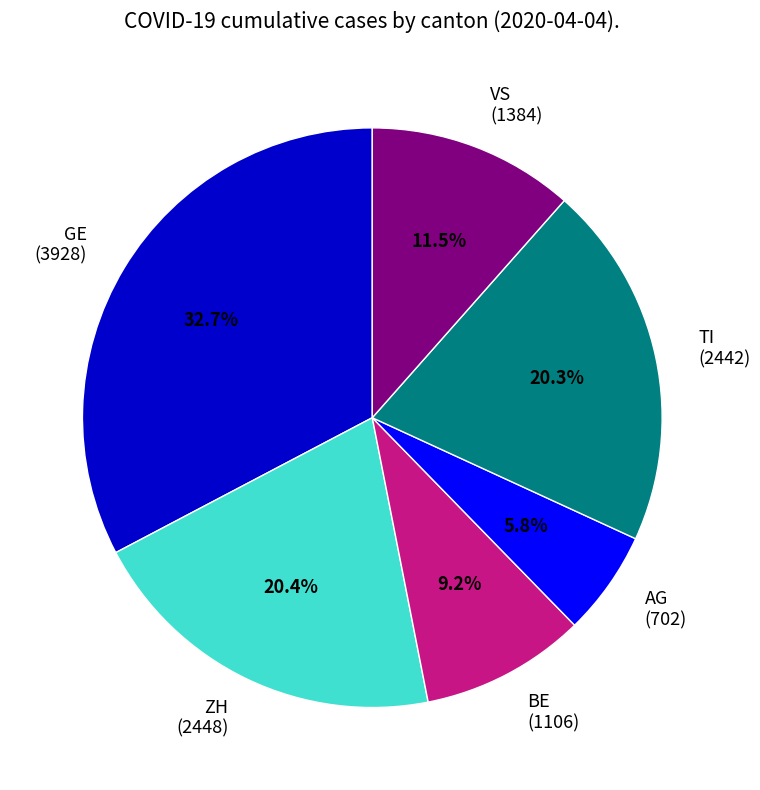

To the nearest percent, what is the difference between the largest and smallest slice percentages?

27%